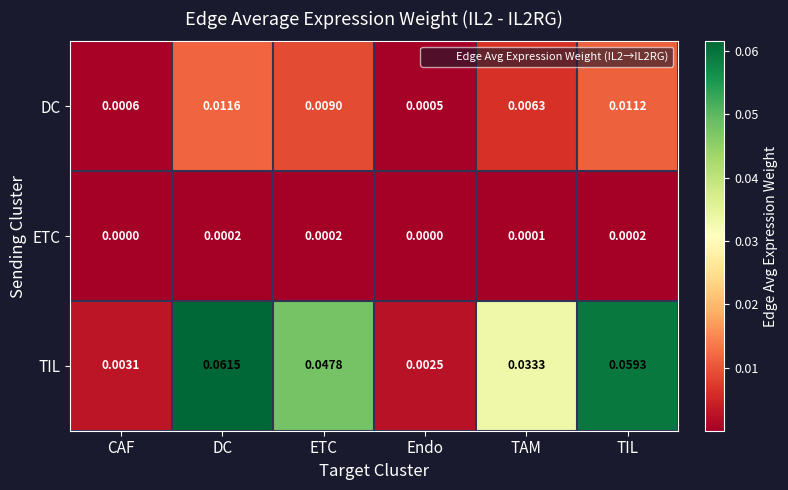

List the labels in order of DC value, largest first.

DC, TIL, ETC, TAM, CAF, Endo